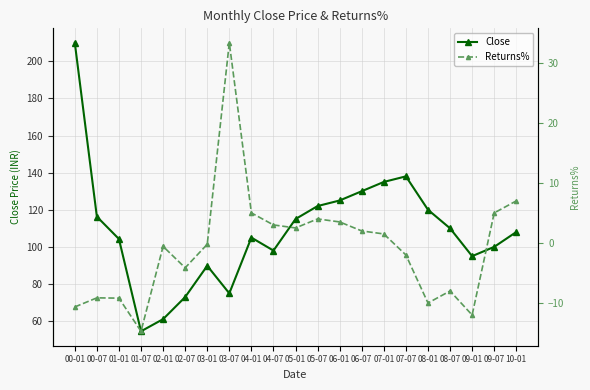

How many interior local valleys does the Returns% series have?

5